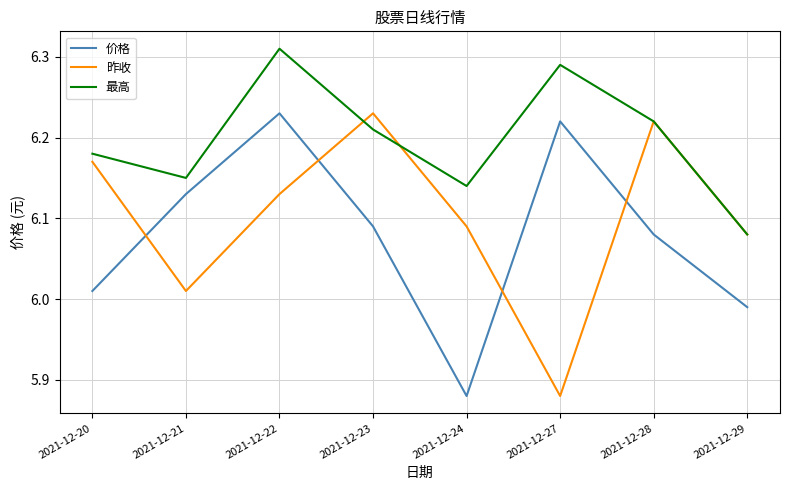

At which category does the chart reach its peak across all series?

2021-12-22